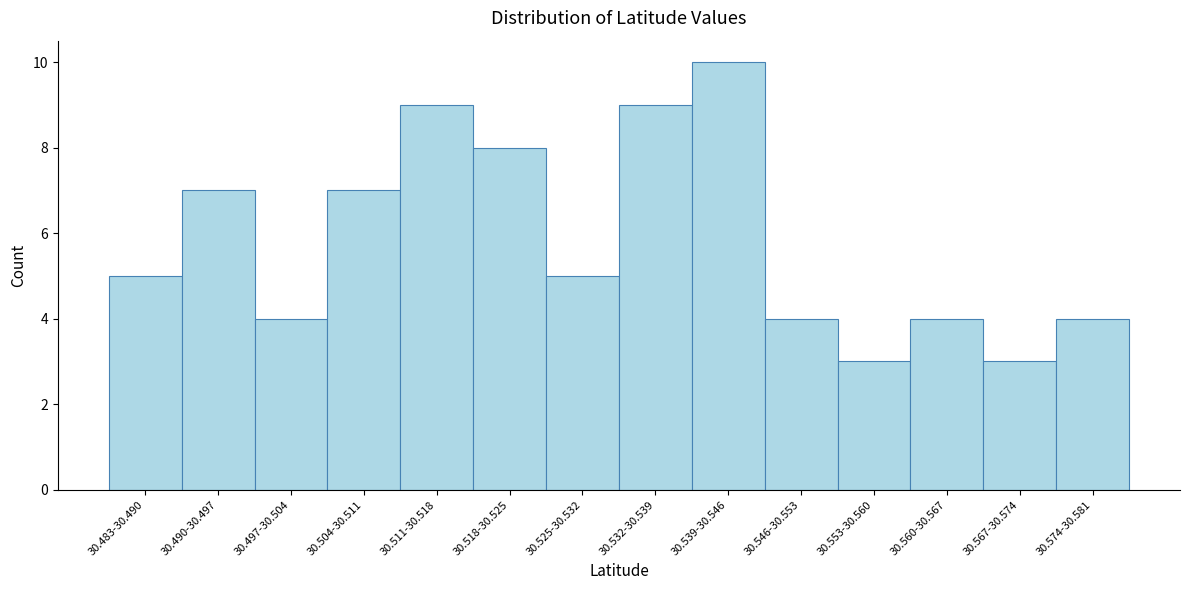

Reading left to right, what are all the values shown in this chart?

5	7	4	7	9	8	5	9	10	4	3	4	3	4